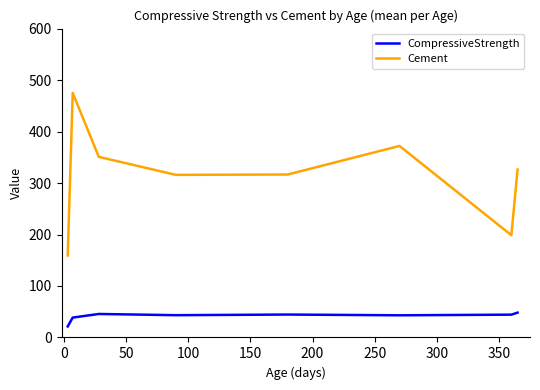

Rank the series by their average value, from highest to lowest.

Cement, CompressiveStrength